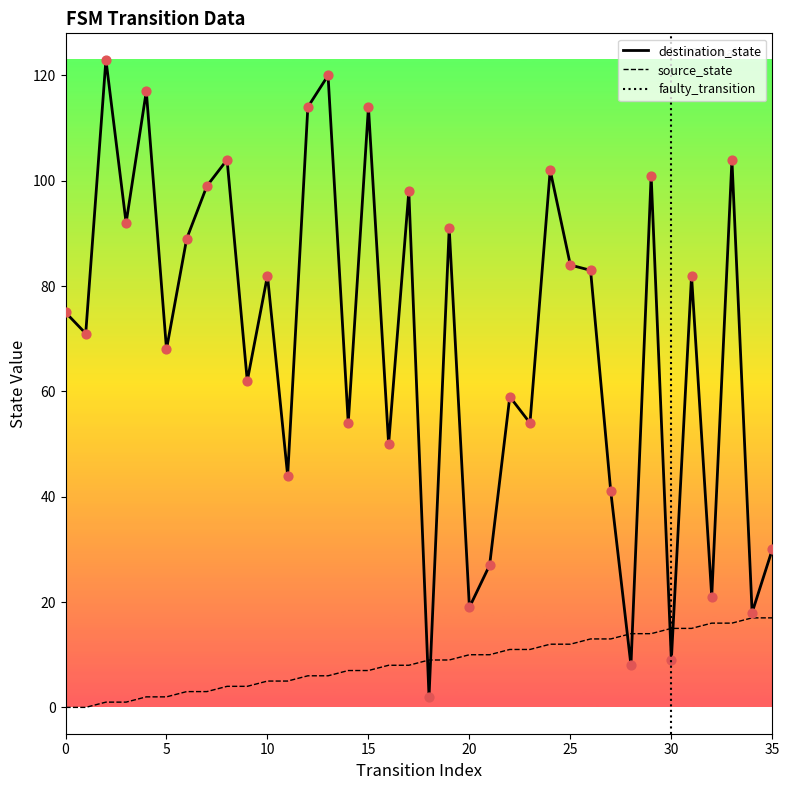

What is the total value across all series at 1?

71